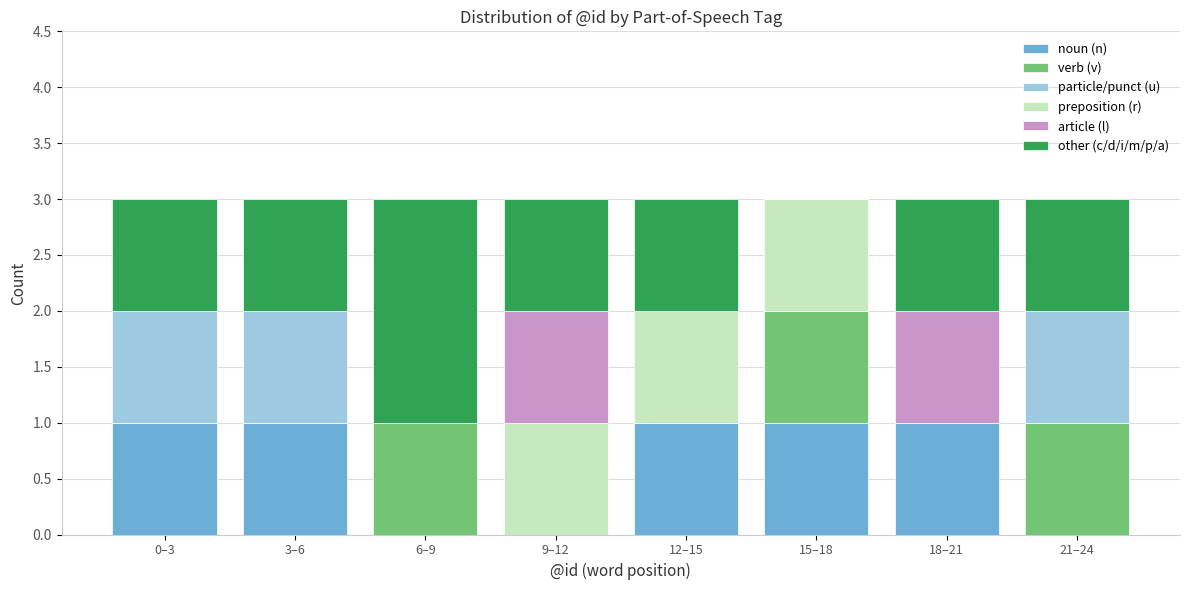

What is the total value across all series at 15–18?

3